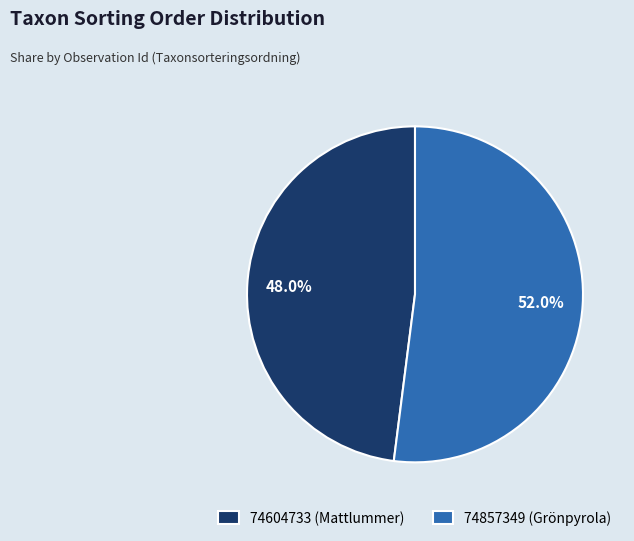

How many slices are in this pie chart?

2